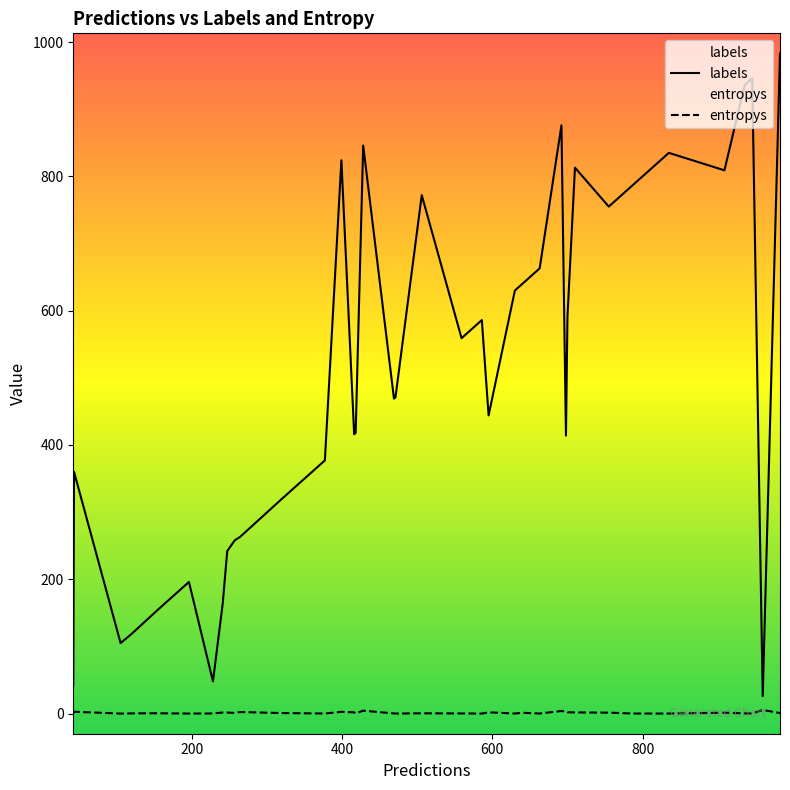

Which series has the largest total across all categories?

labels